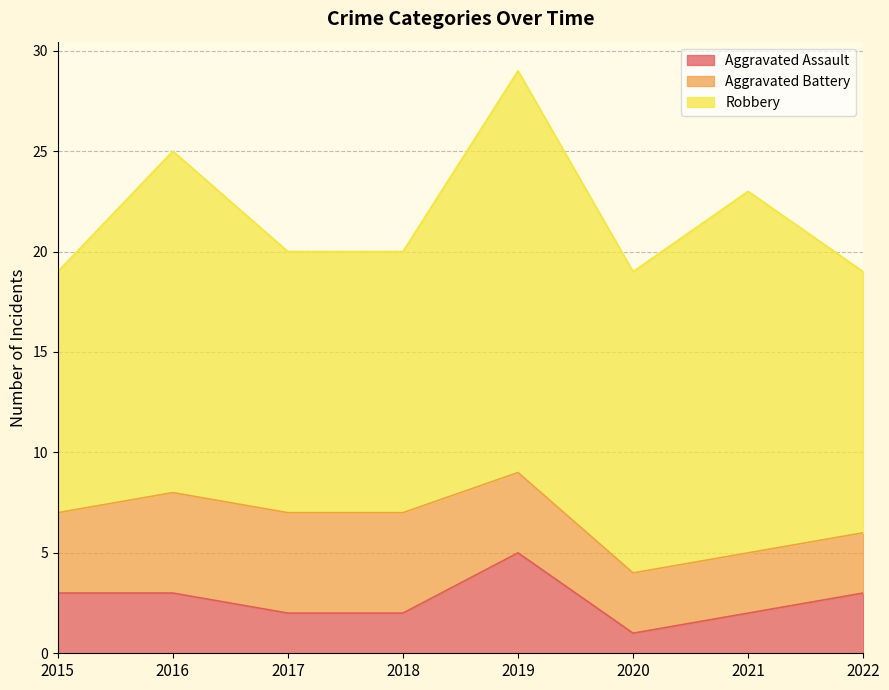

True or false: Aggravated Assault and Aggravated Battery intersect in this chart.

True